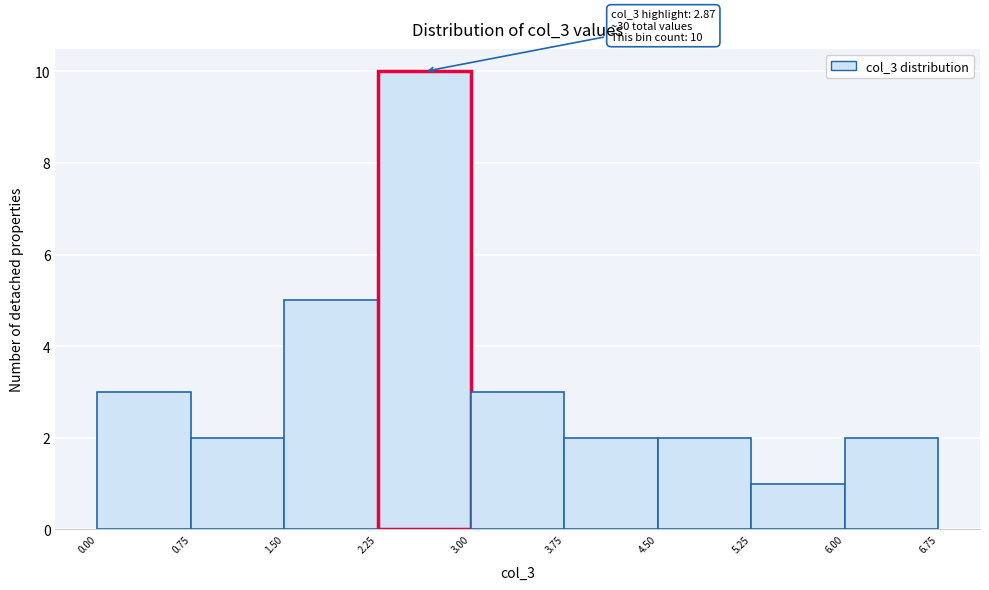

Over which range of the x-axis is the bar tallest?

2.25 to 3.00